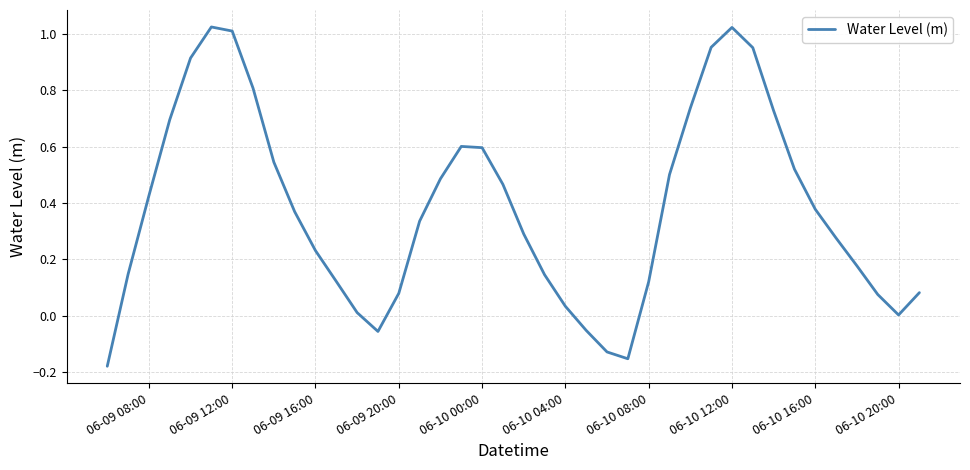

Does the chart have visible grid lines?

Yes